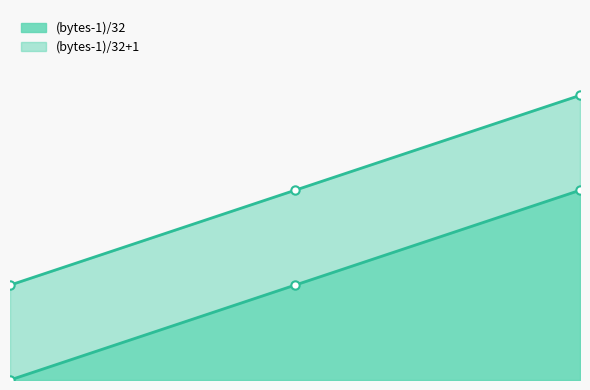

Which series has the largest total across all categories?

(bytes-1)/32+1